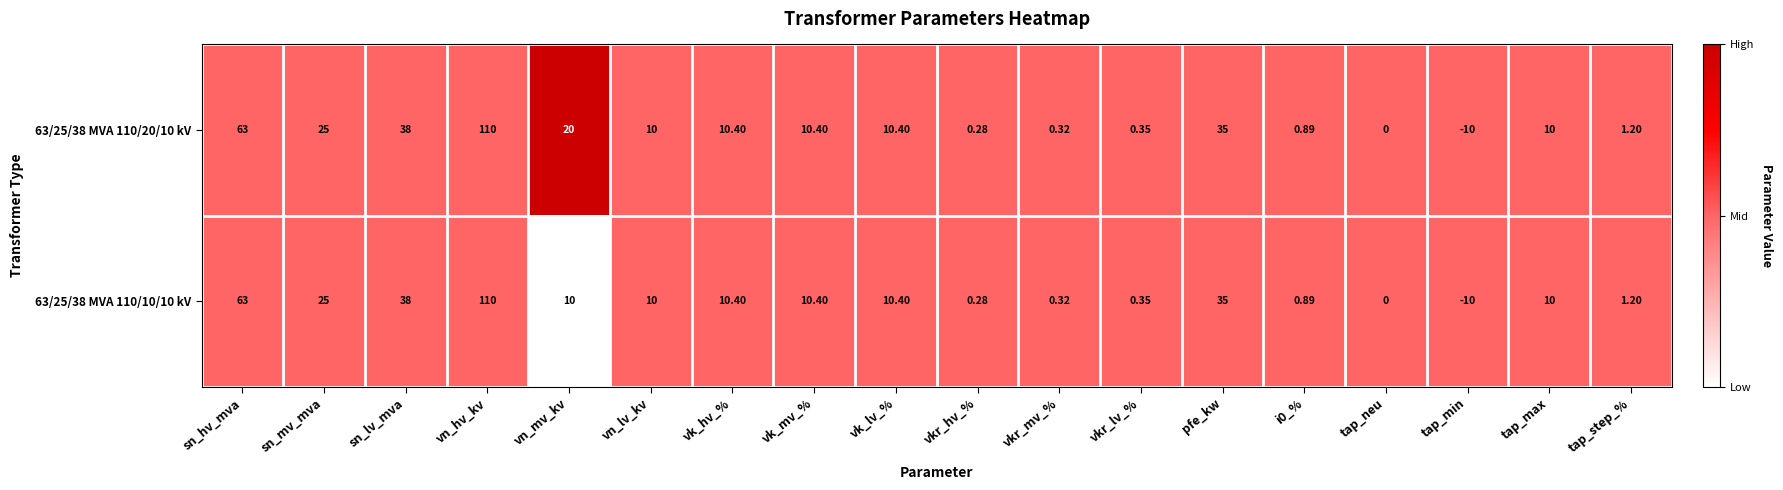

At which label does 63/25/38 MVA 110/20/10 kV first exceed 10?

sn_hv_mva